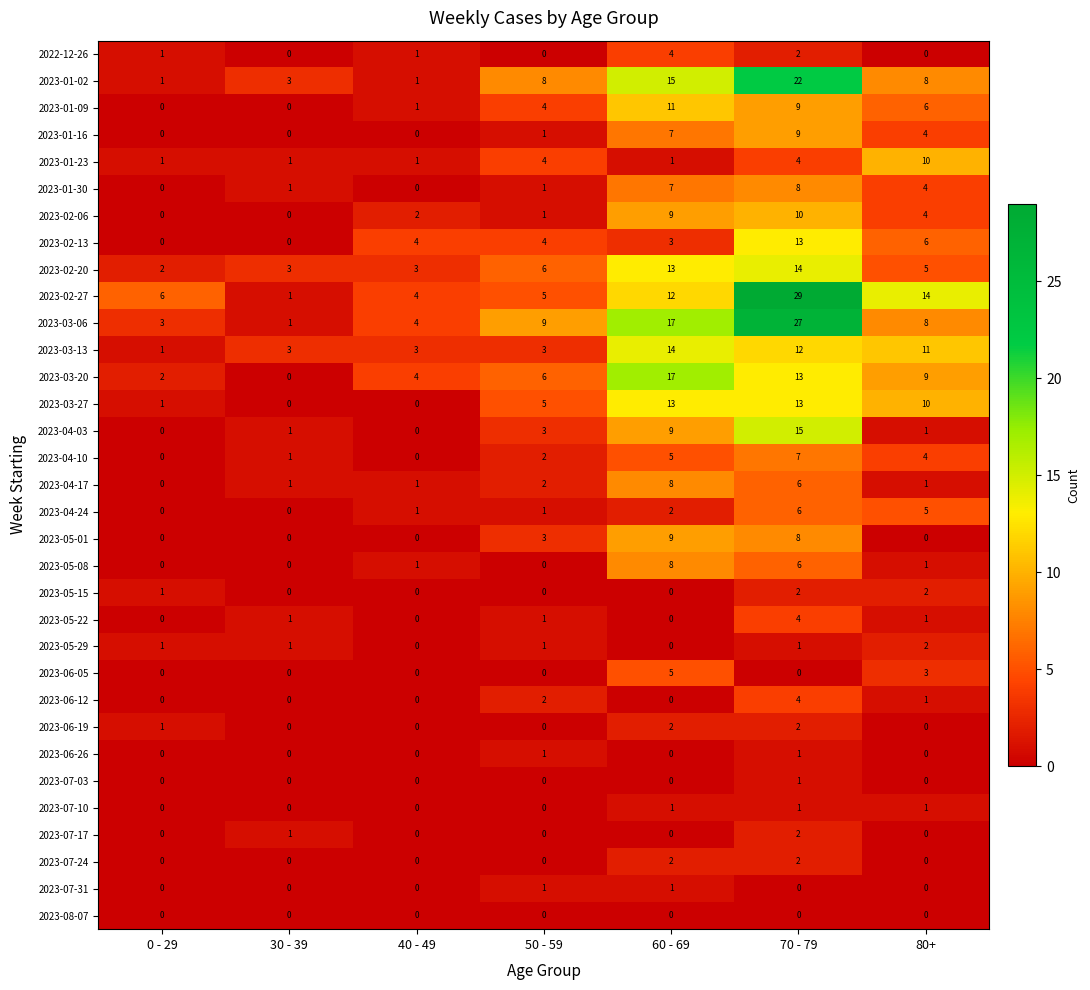

The value of 2023-02-06 at 40 - 49 is 2. True or false?

True